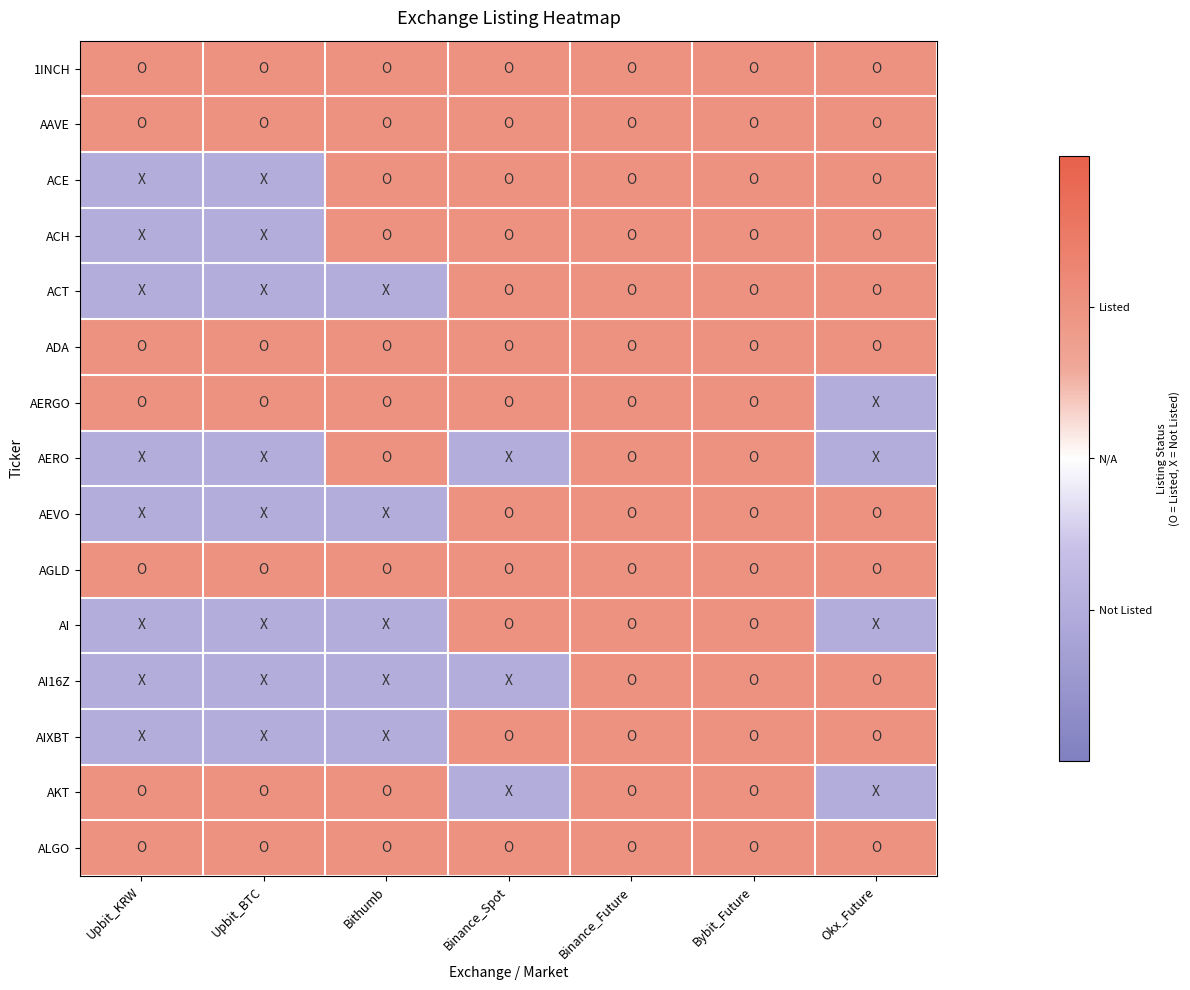

Which series has the largest total across all categories?

1INCH